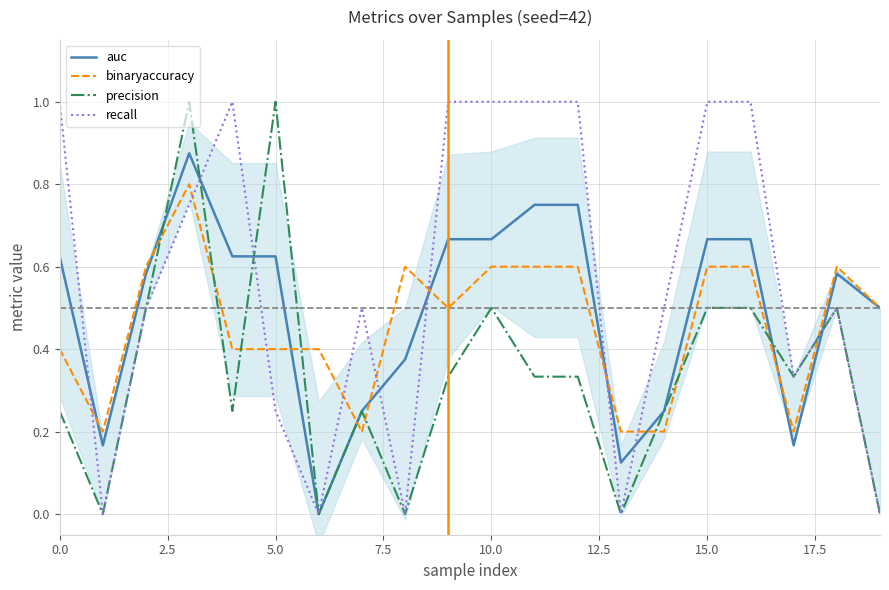

Is this an area chart (filled region under the line)?

No